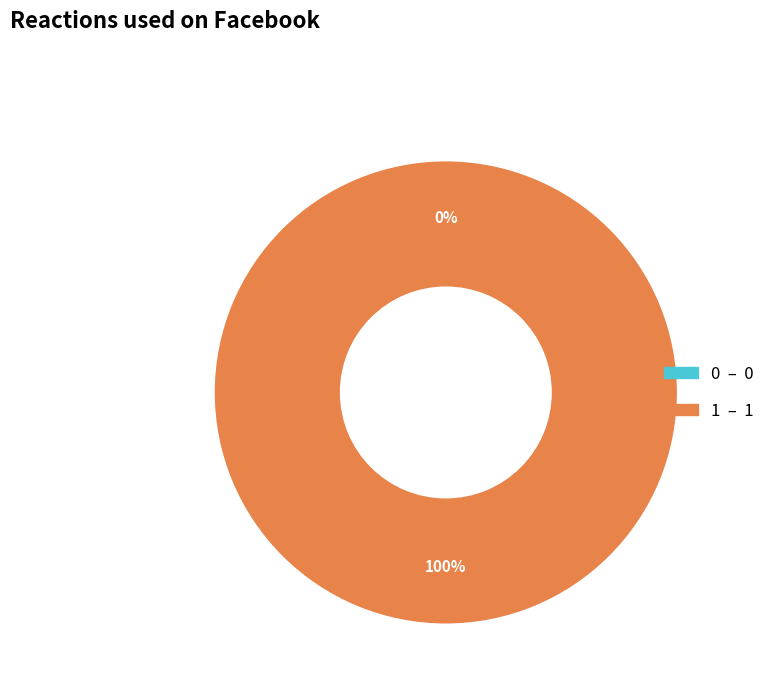

Which slice is the largest?

1